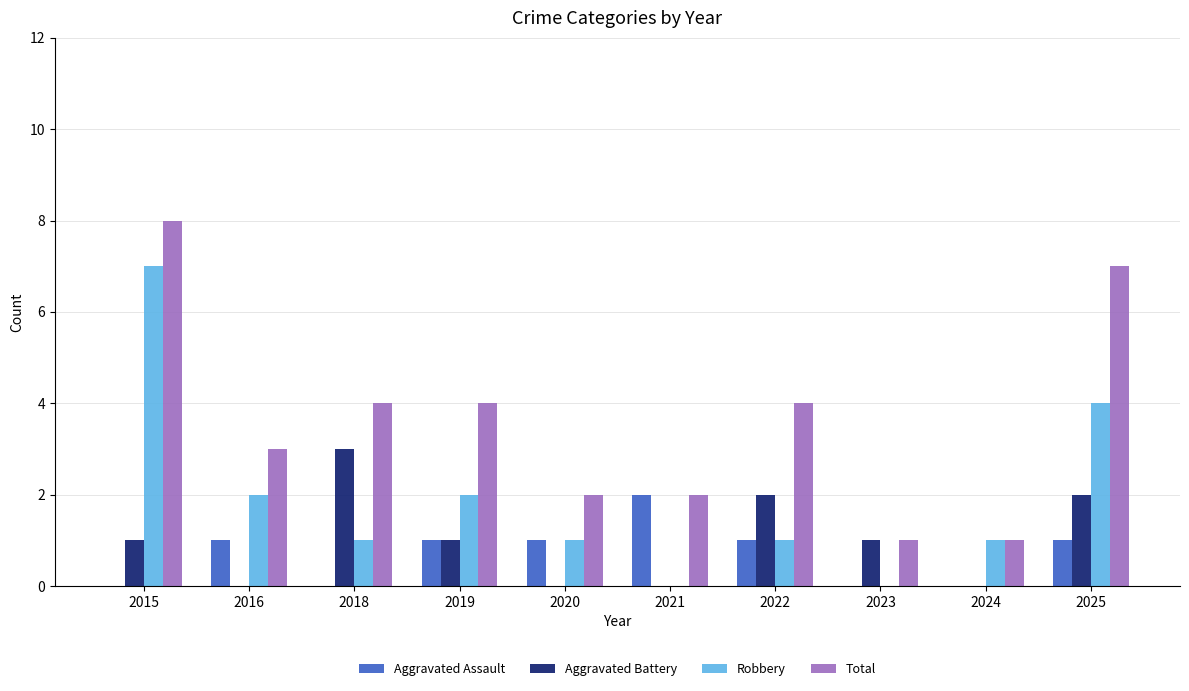

What is the maximum value for Robbery?

7